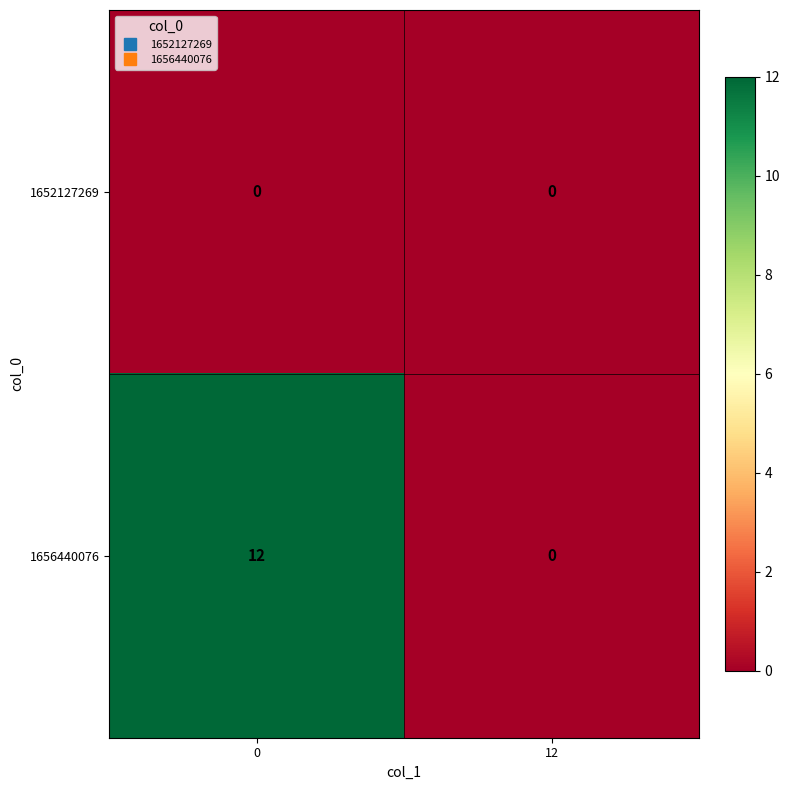

What is the average value of the 1656440076 series?

6